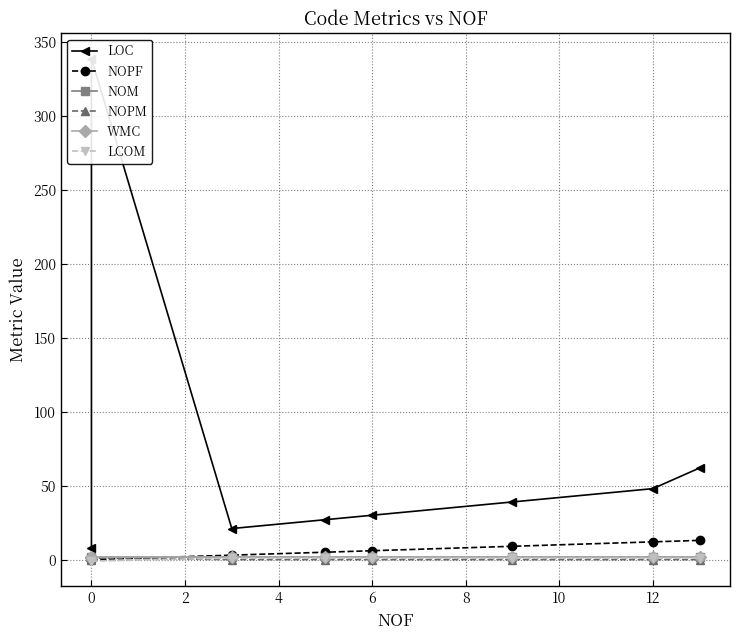

Which series has the largest total across all categories?

LOC